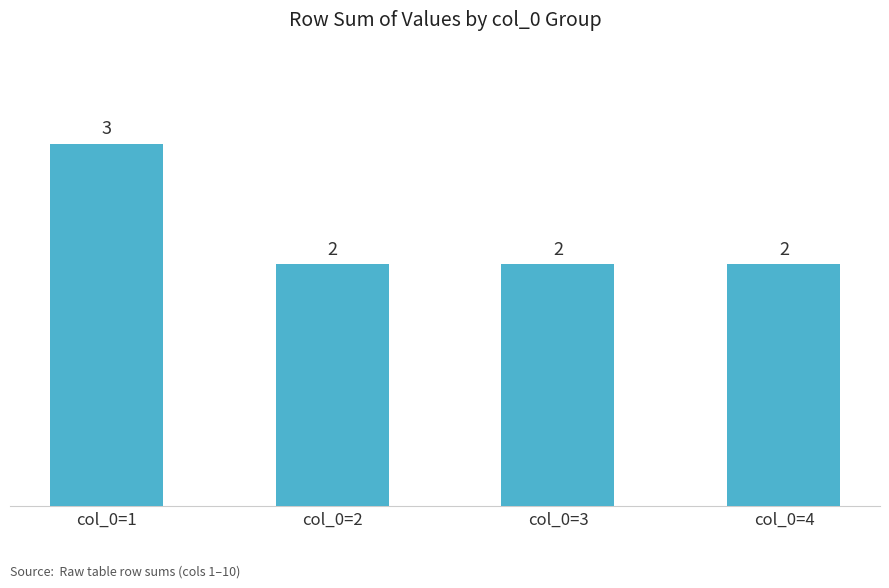

Is it true that the value at col_0=2 is 2?

True